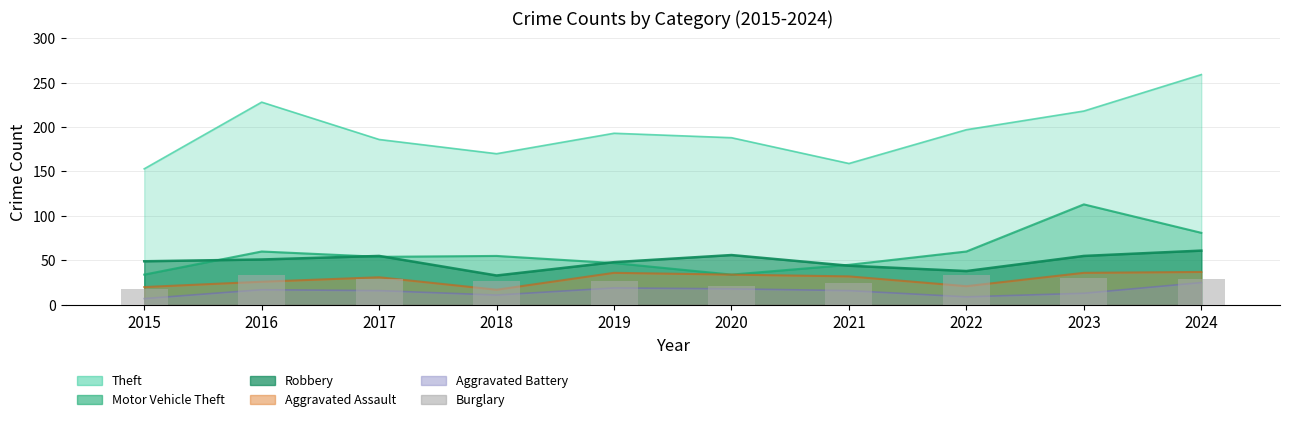

What is the difference between the second highest and second lowest values?

12